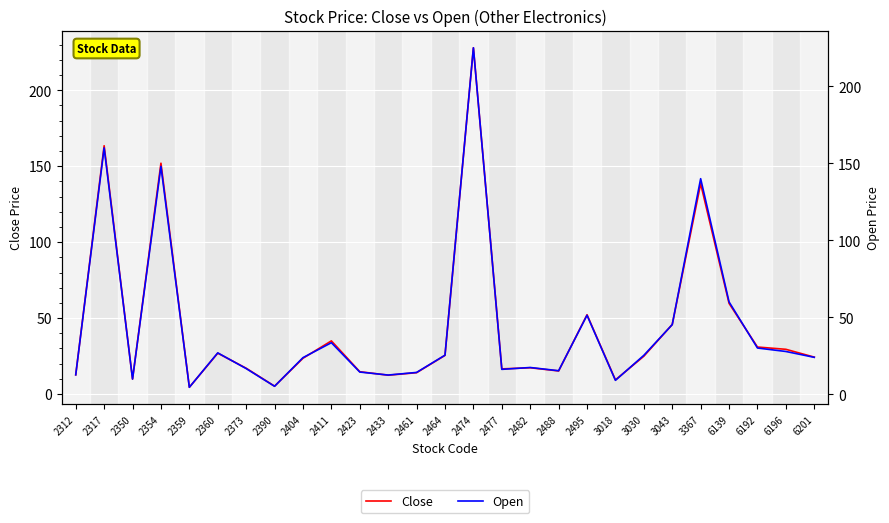

Where is the first local maximum for Close?

2317